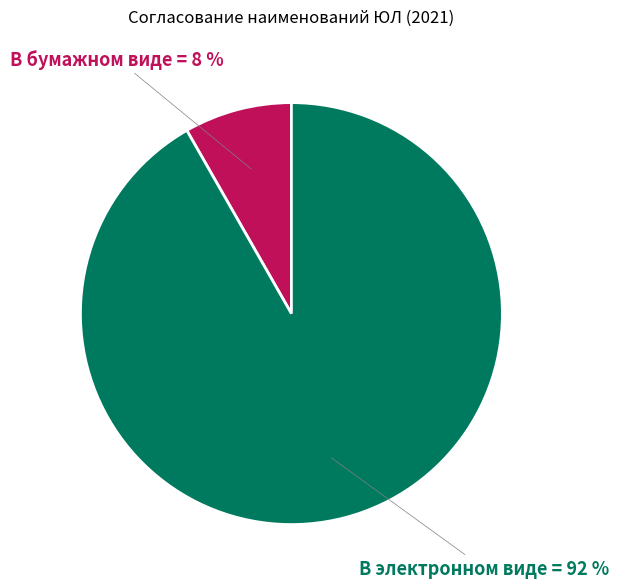

Does В бумажном виде represent more than half of the total?

No